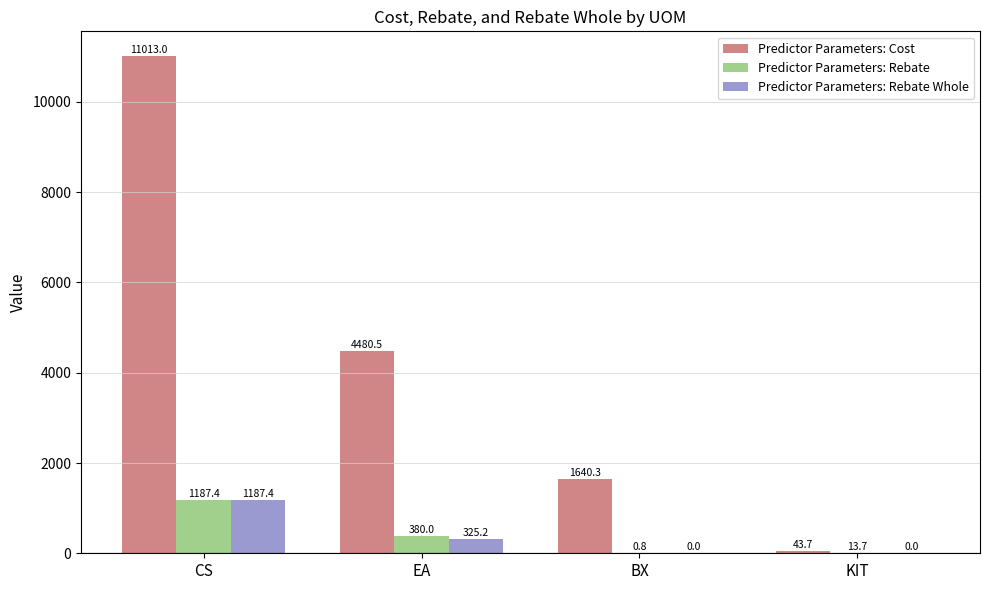

What is the sum of all Predictor Parameters: Rebate values?

1581.9